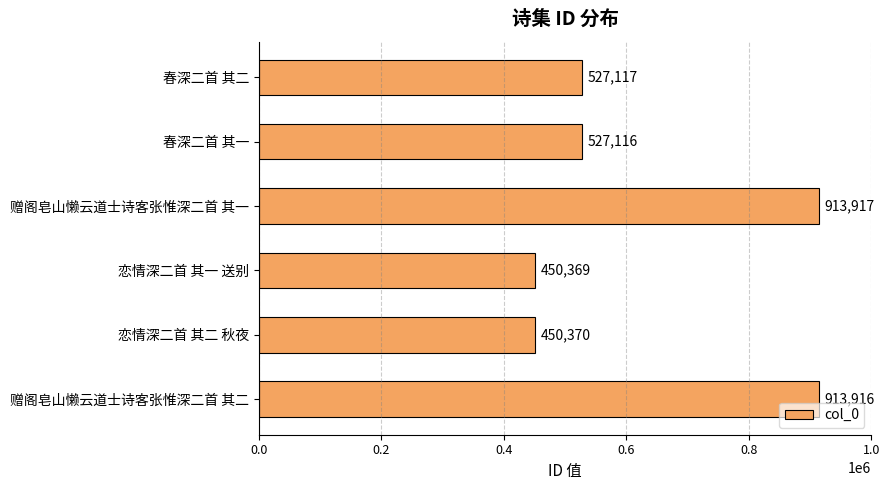

At which category does the chart reach its peak across all series?

赠阁皂山懒云道士诗客张惟深二首 其一